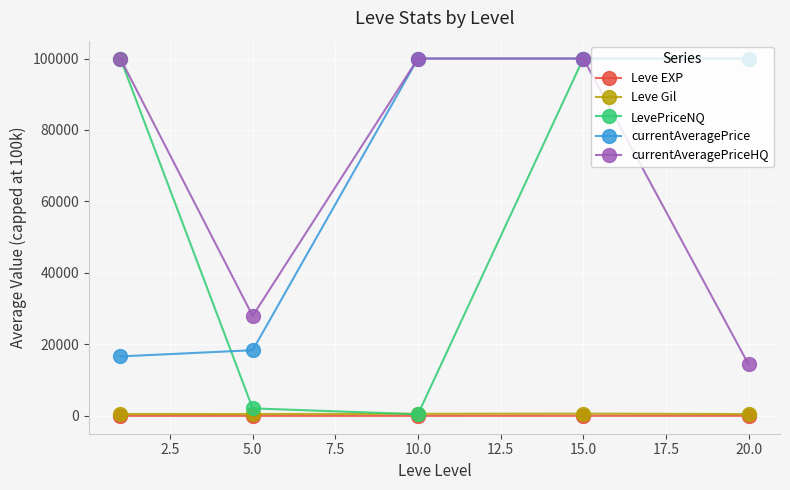

How many lines are shown in the chart?

5